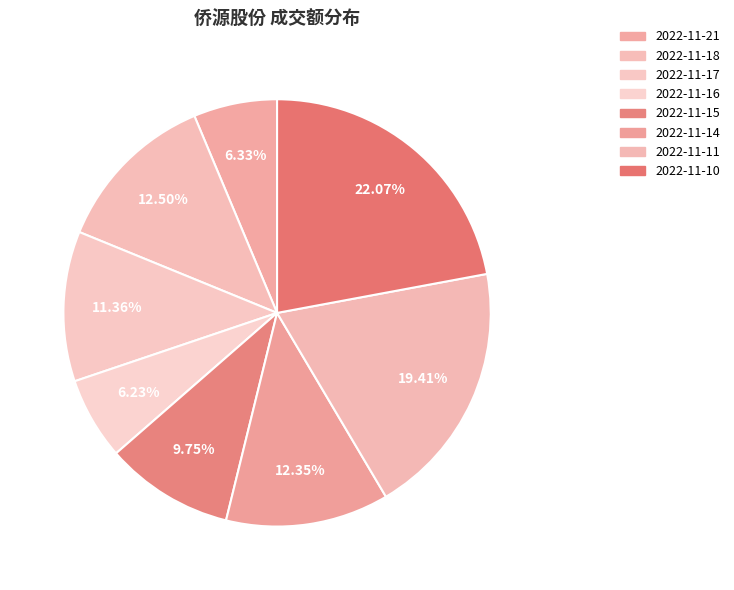

How many segments does this pie chart have?

8